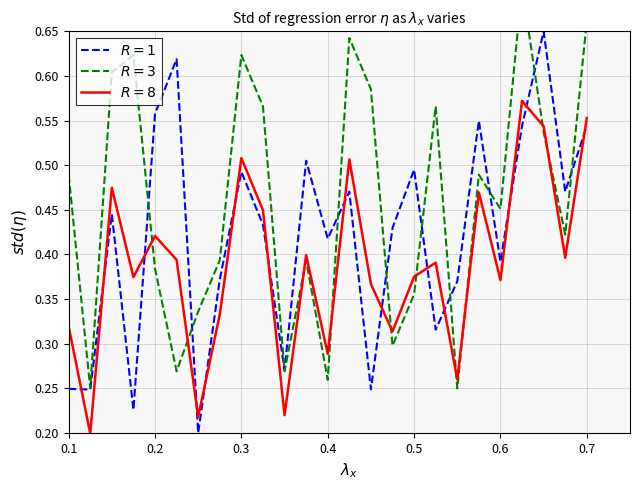

The $R=3$ series shows 0.3 at 0.4. True or false?

True